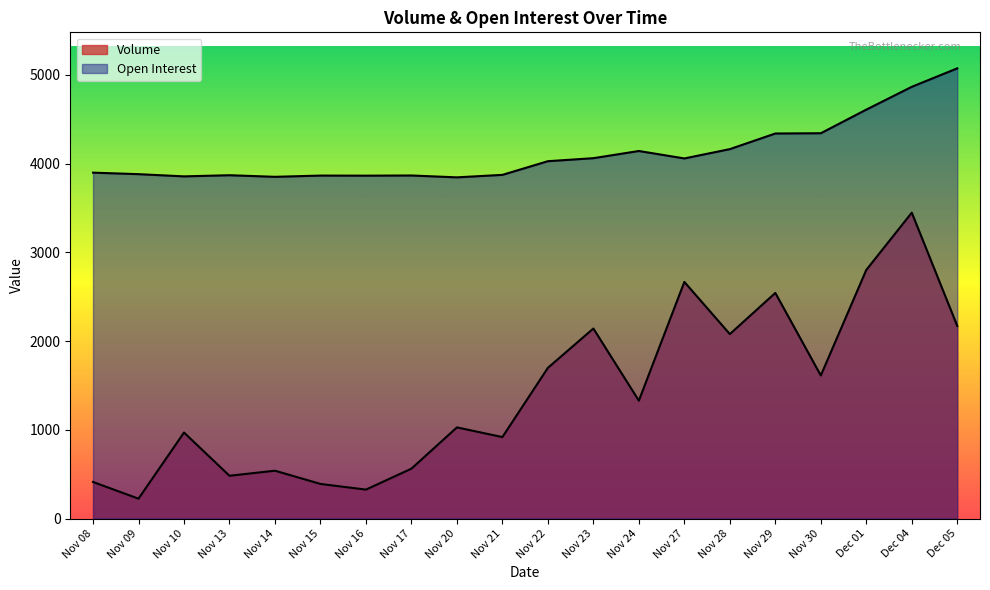

What is the average value of the Volume series?

1417